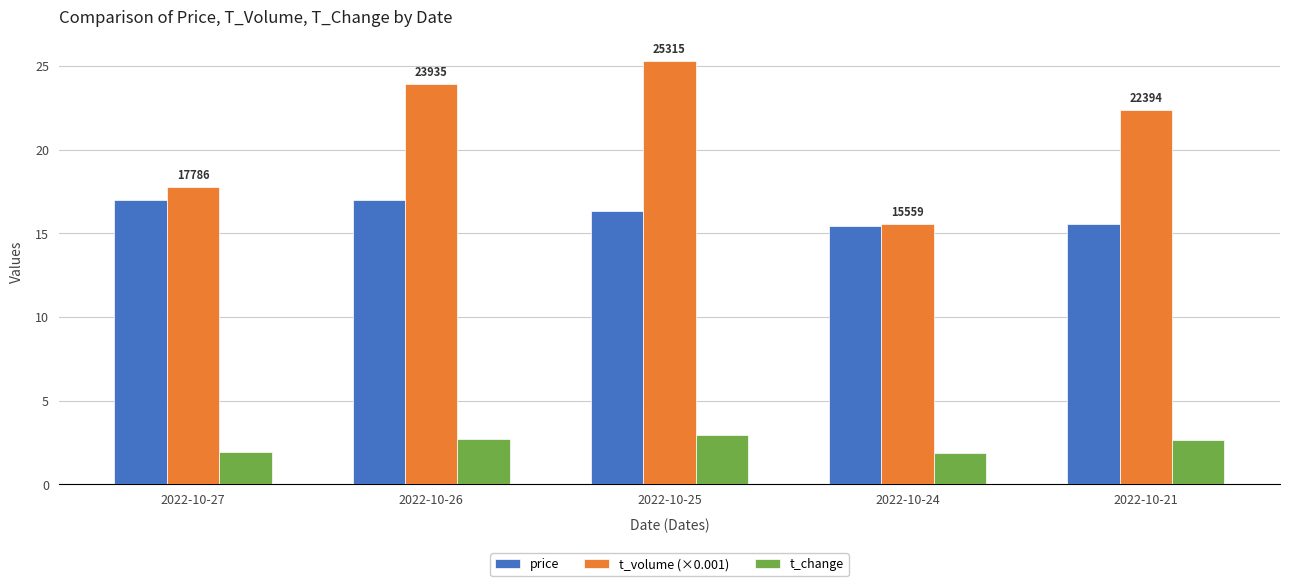

Count the number of data series in this chart.

3